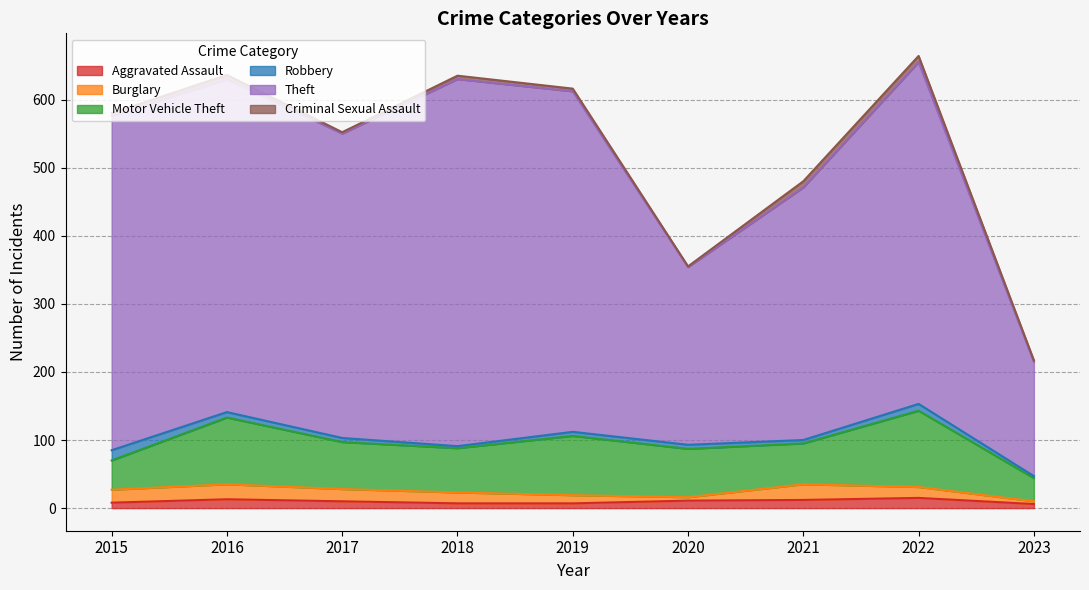

How many times do Burglary and Robbery cross each other?

2